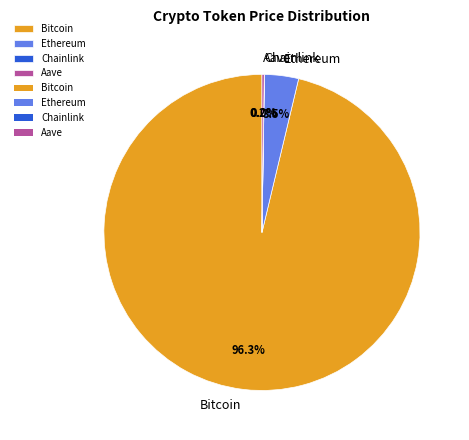

Is it true that Bitcoin is 96% of the pie?

True